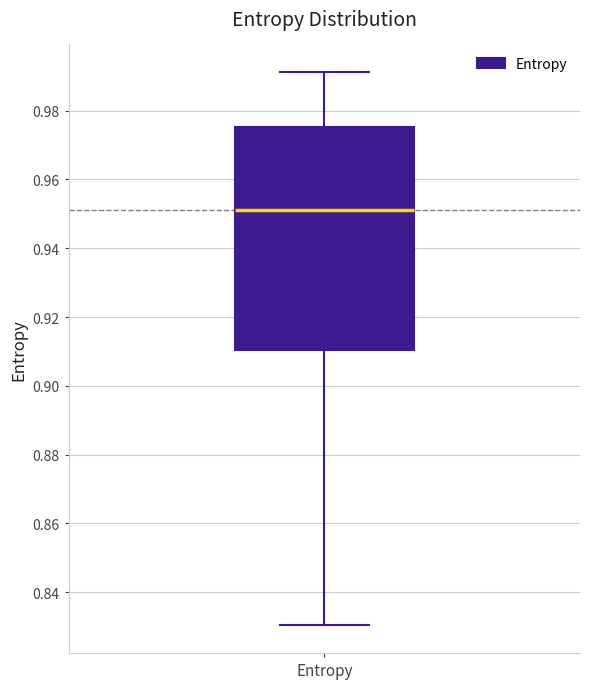

Where does the upper whisker of the box for Entropy end on the y-axis? The values are not printed on the chart, so give them approximately, as read against the axis.

0.992